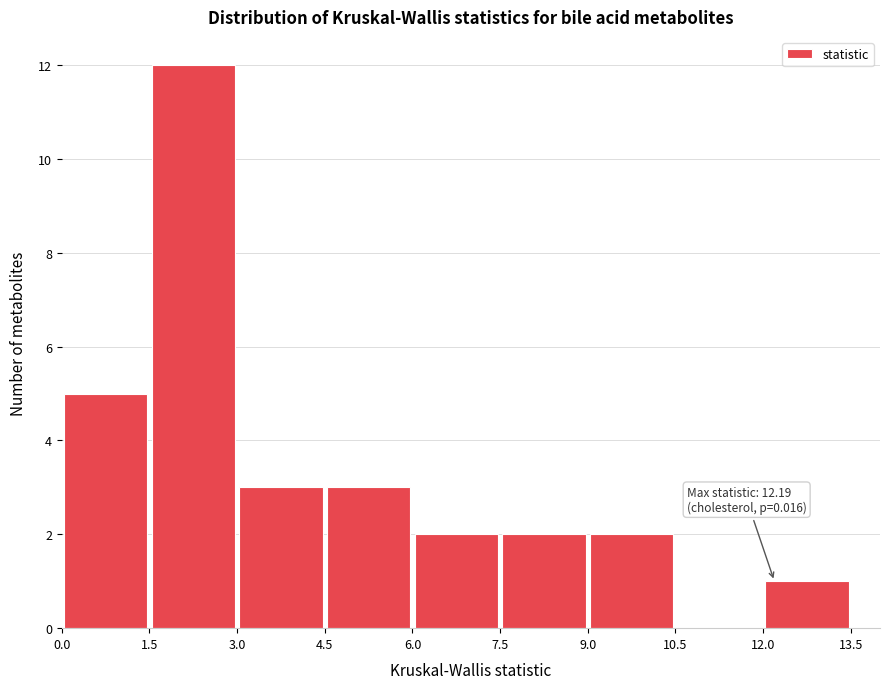

Over which range of the x-axis is the bar tallest?

1.5 to 3.0